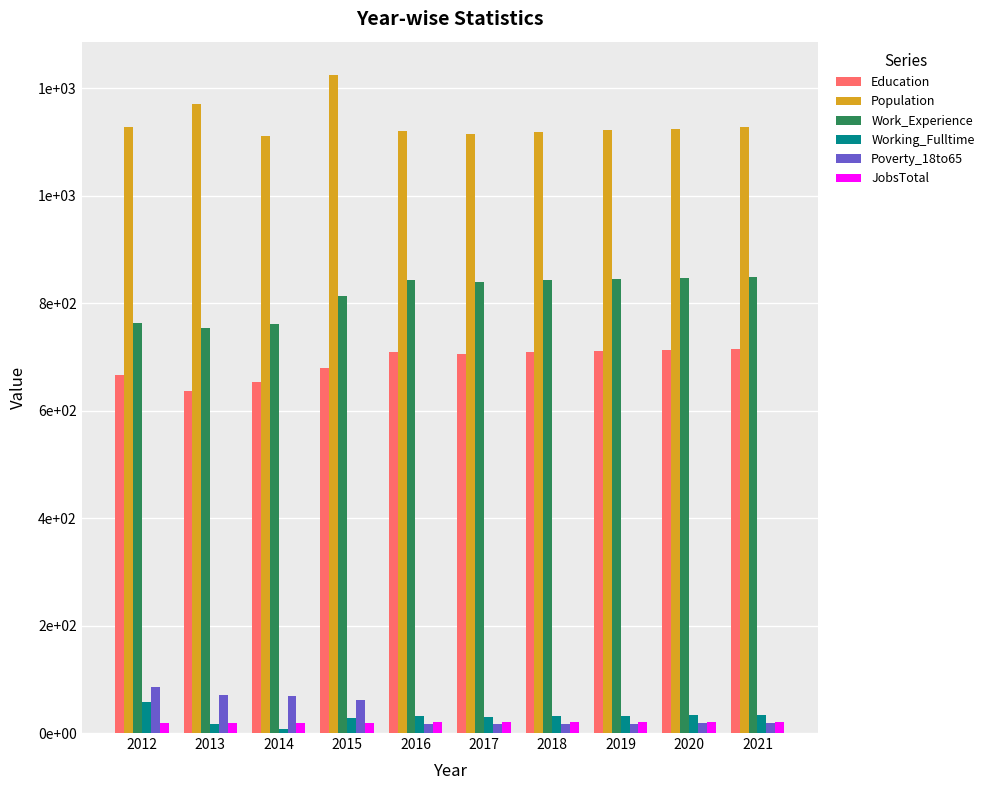

Rank the series at 2016 from highest to lowest value.

Population, Work_Experience, Education, Working_Fulltime, JobsTotal, Poverty_18to65